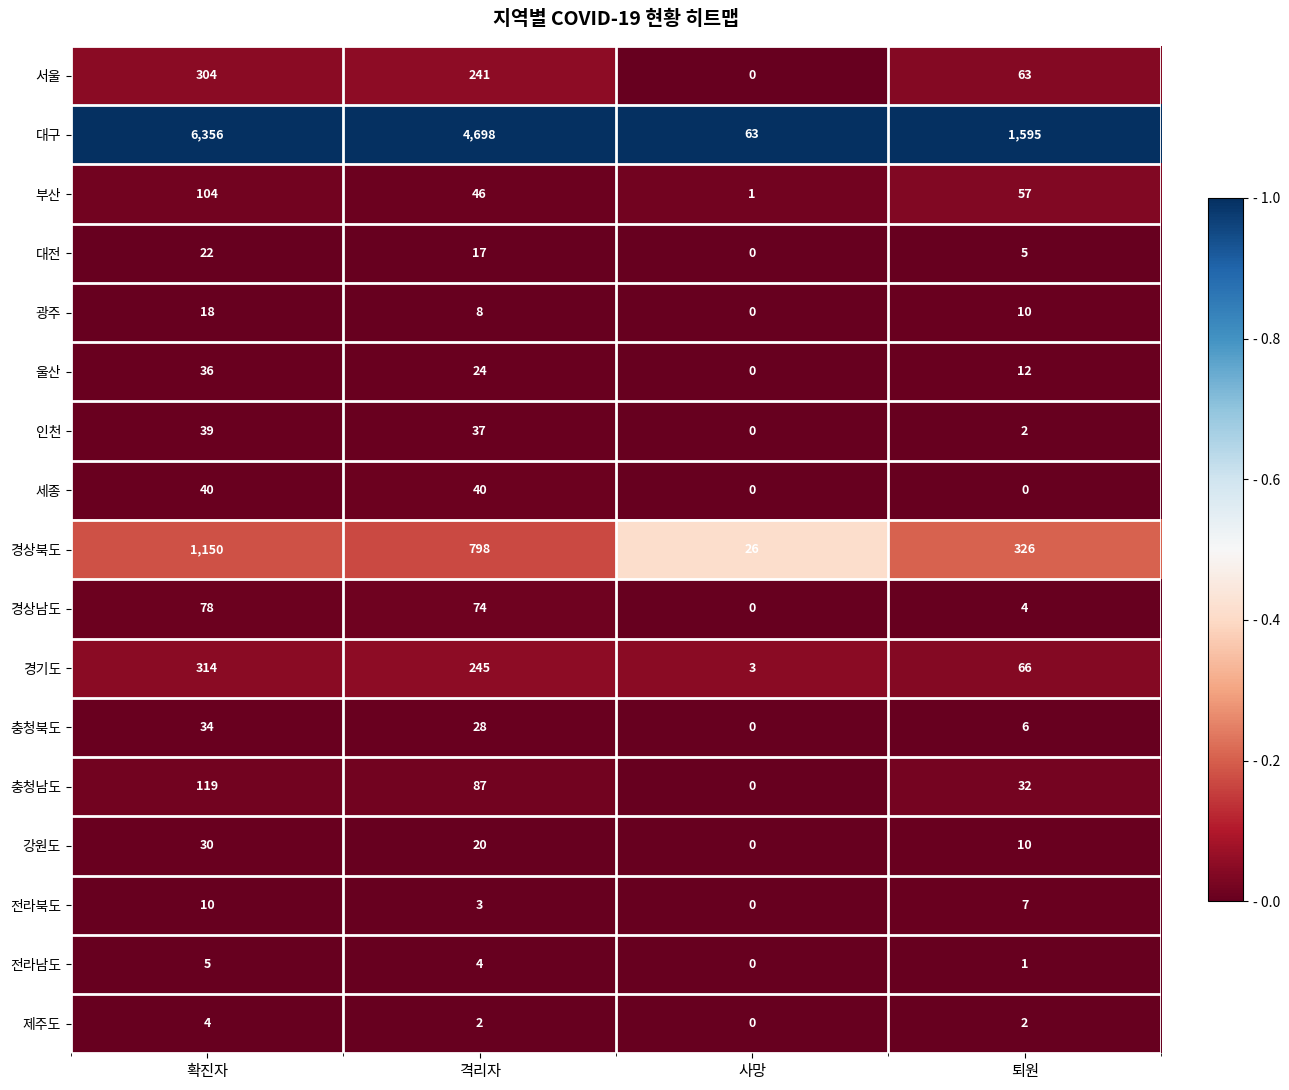

Which series has the largest range (max minus min)?

대구